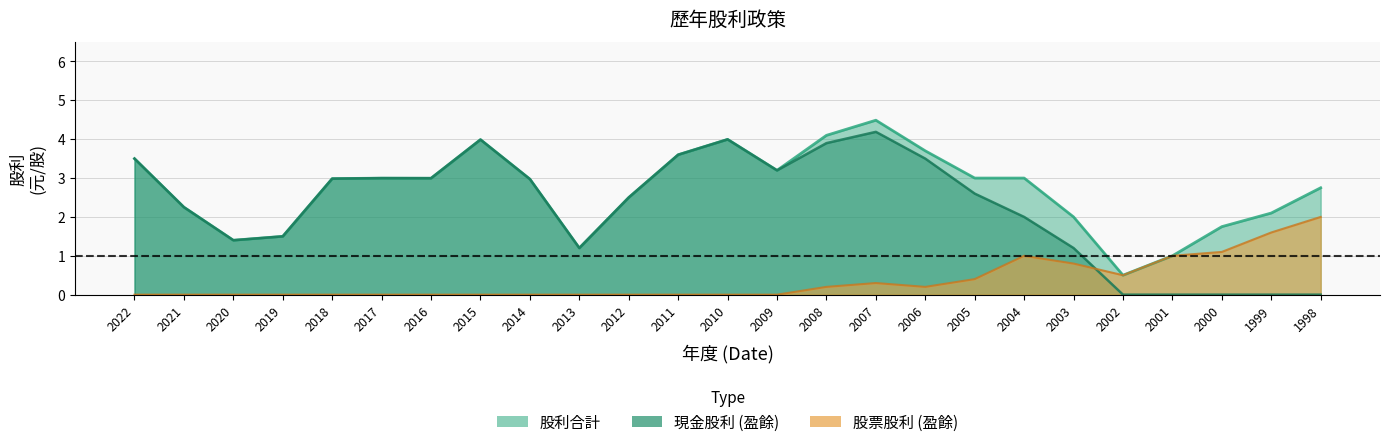

Which series has the largest total across all categories?

股利合計